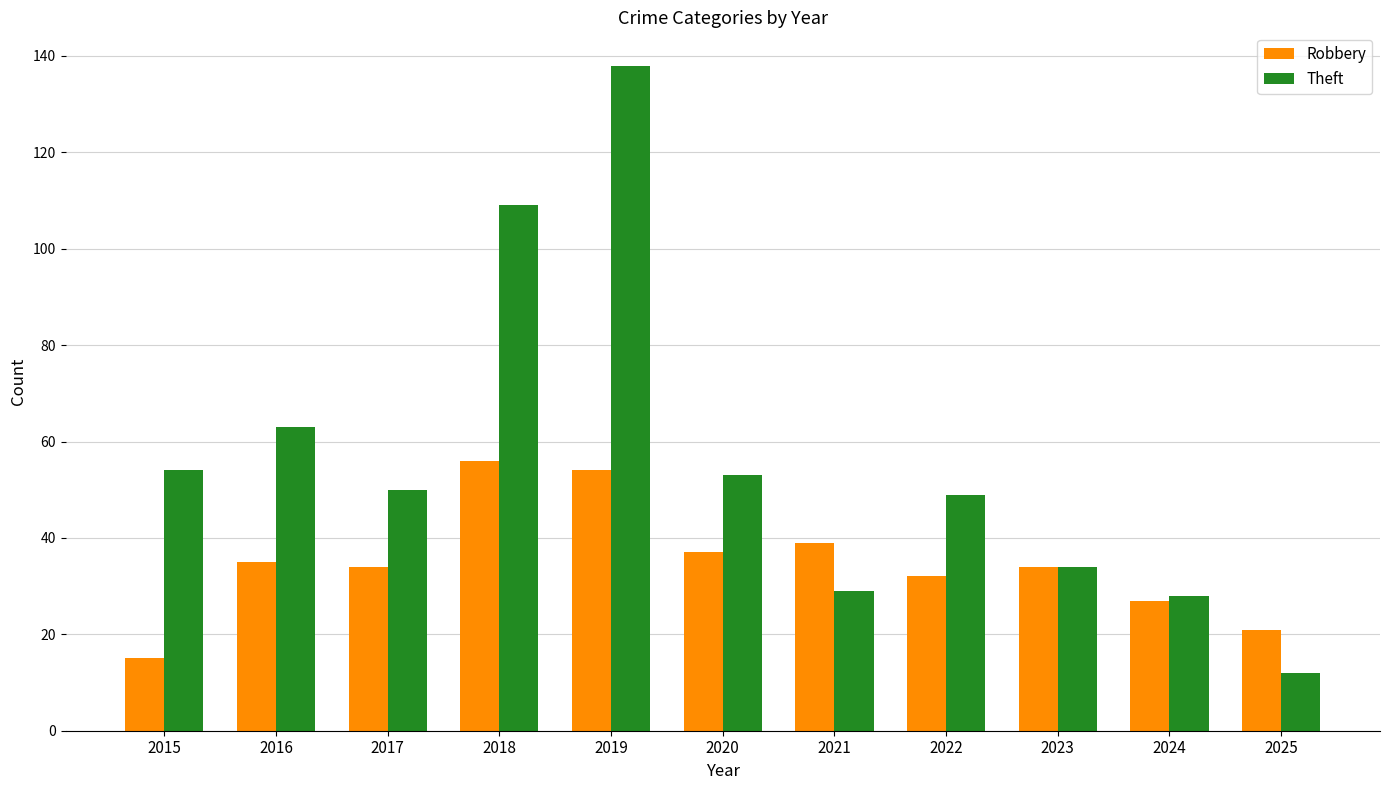

At which label does Robbery reach its peak?

2018